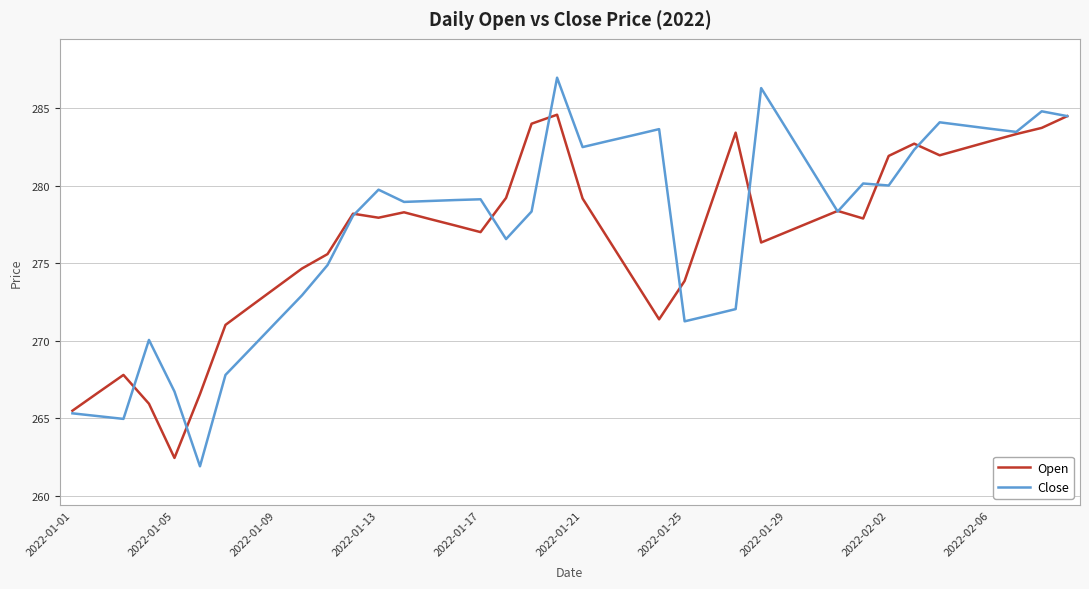

Which series has the widest spread of values?

Close